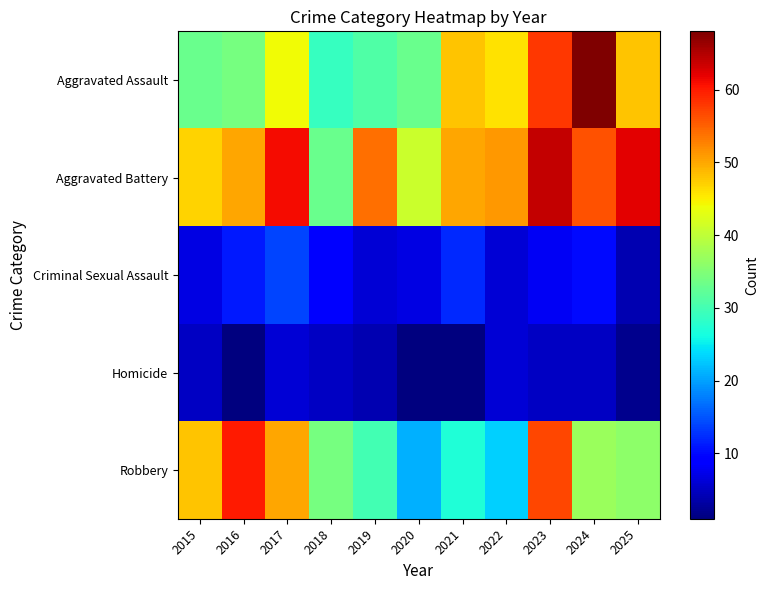

Which series has the largest total across all categories?

Aggravated Battery